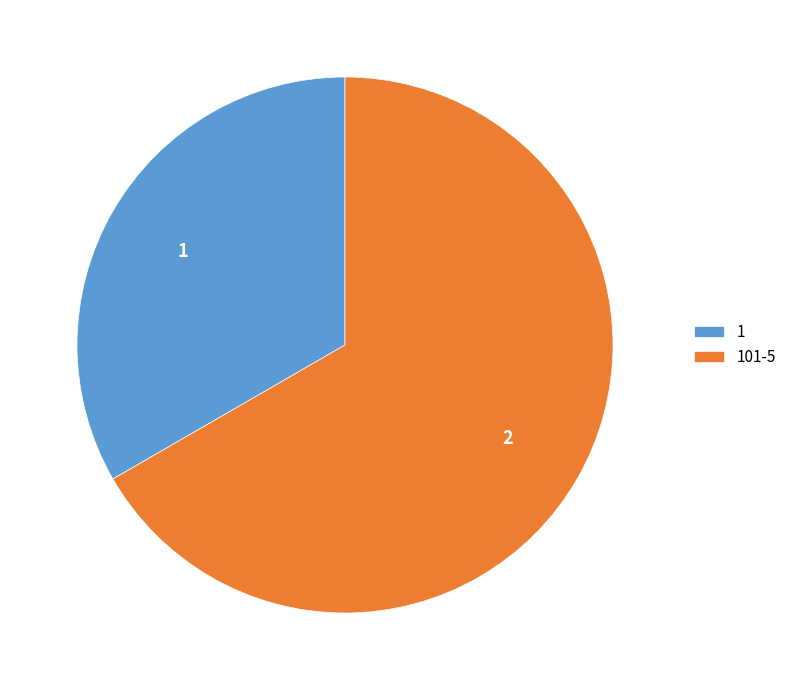

True or false: 1 accounts for 33% of the total.

True